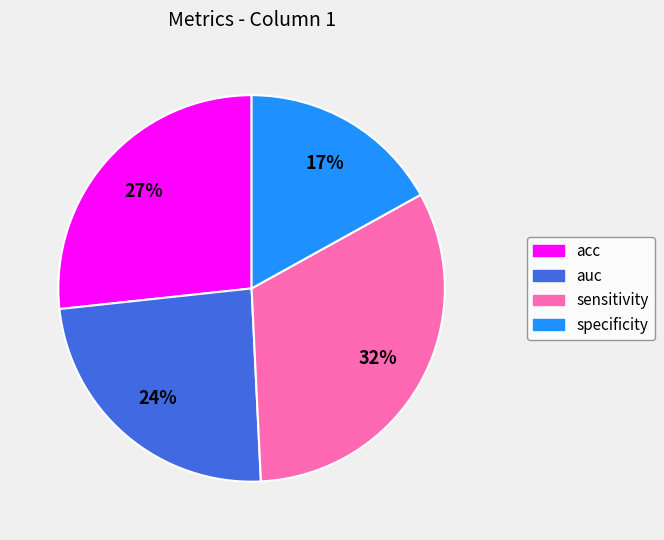

What percentage is the auc slice, to the nearest percent?

24%